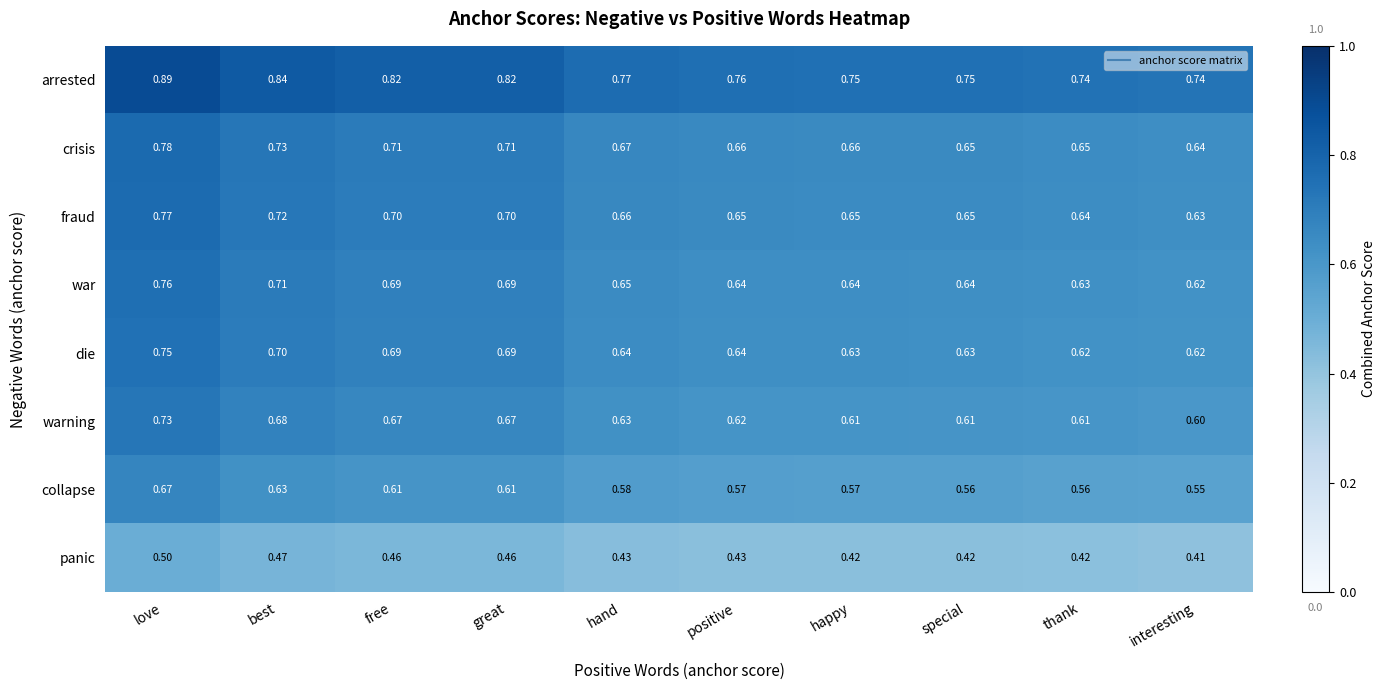

How many categories are shown in the chart?

10